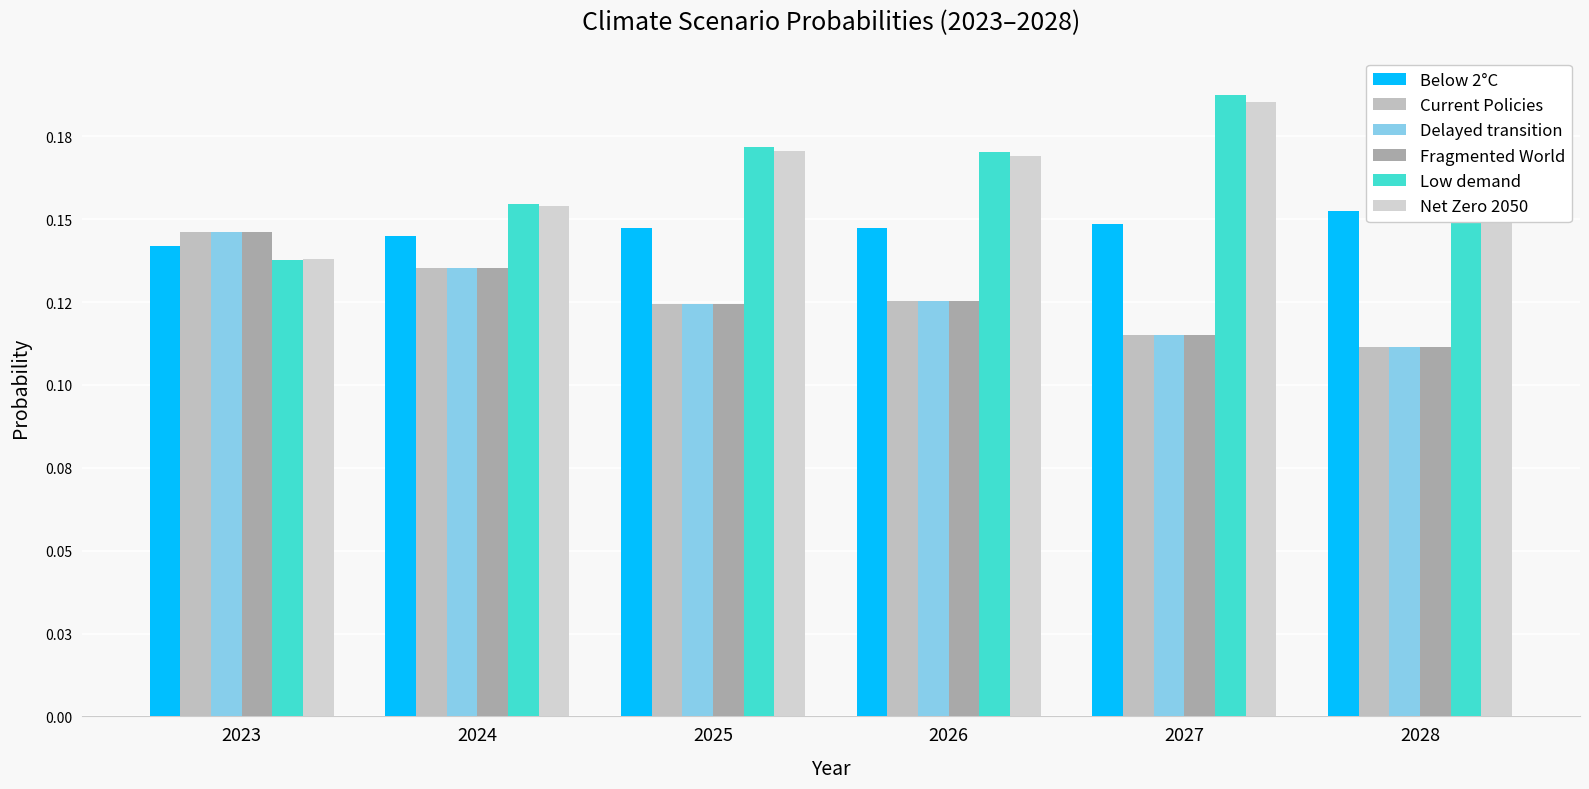

Count the Low demand values in the range 0 to 1.

6